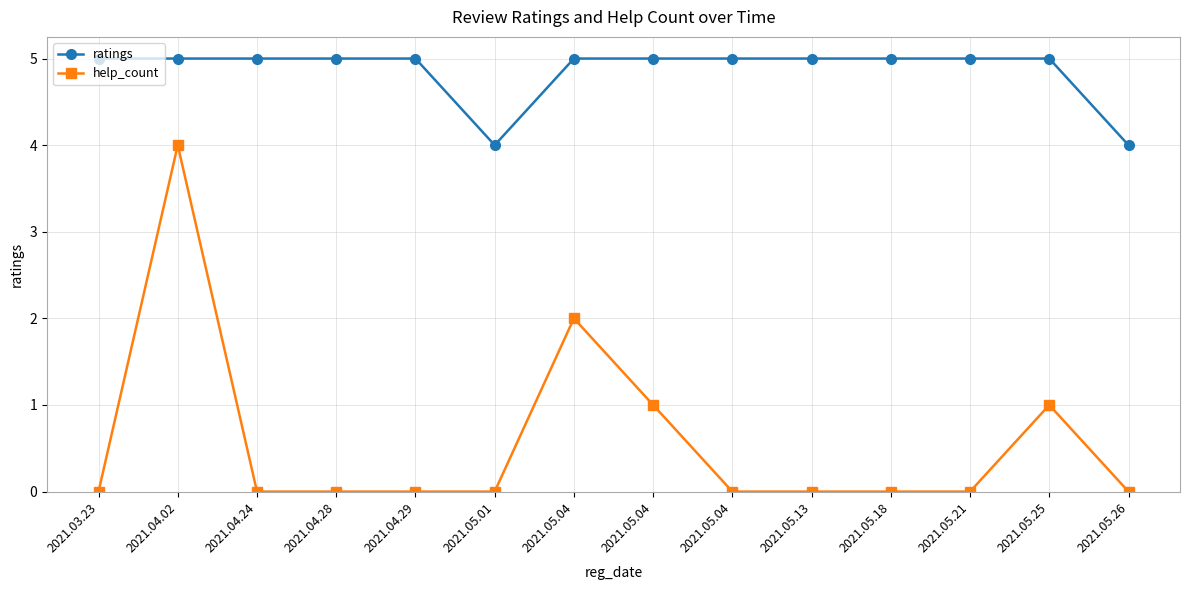

What is the sum of the help_count values at 2021.05.04 and 2021.04.02?

5